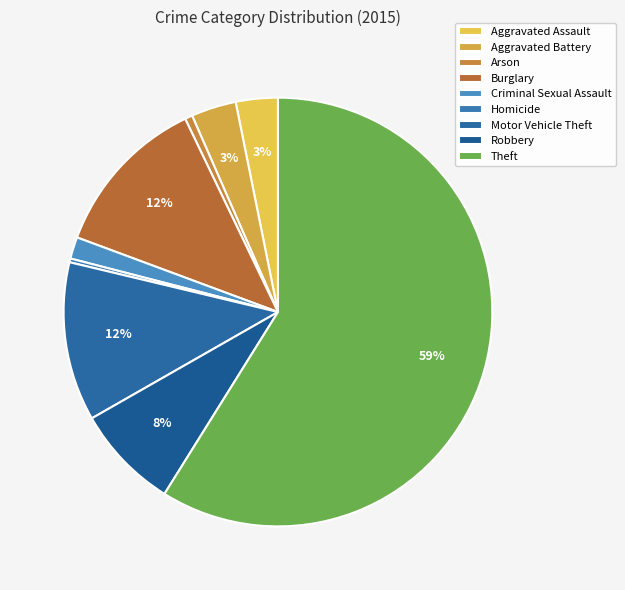

Is it true that Theft is 68% of the pie?

False